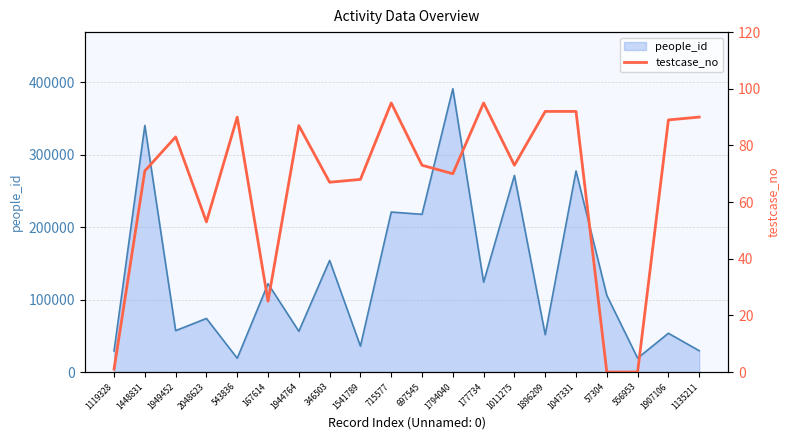

How many values are below 73?

9